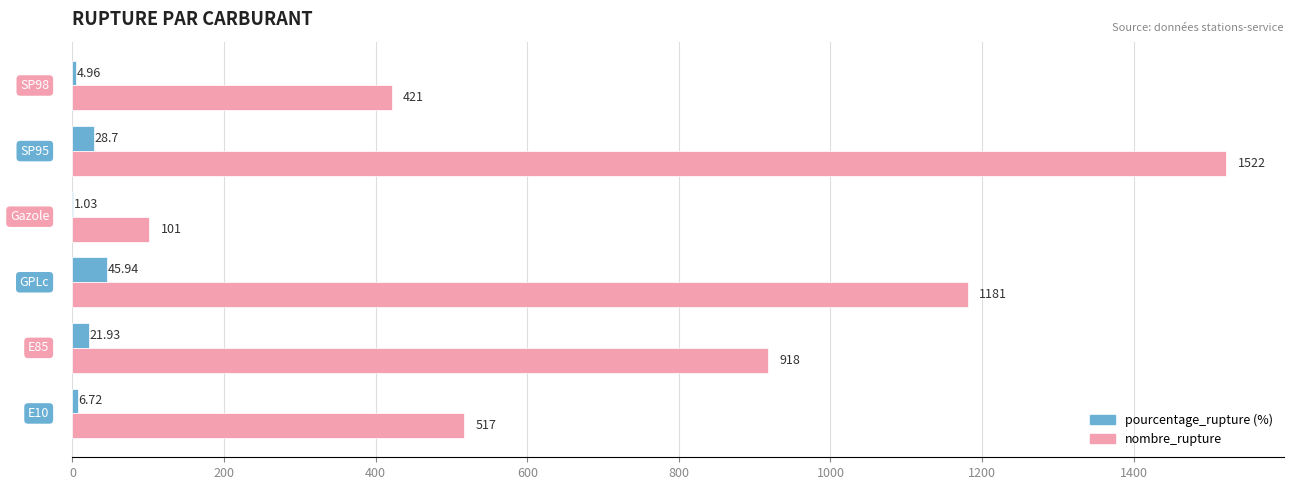

Count the number of categories in the chart.

6